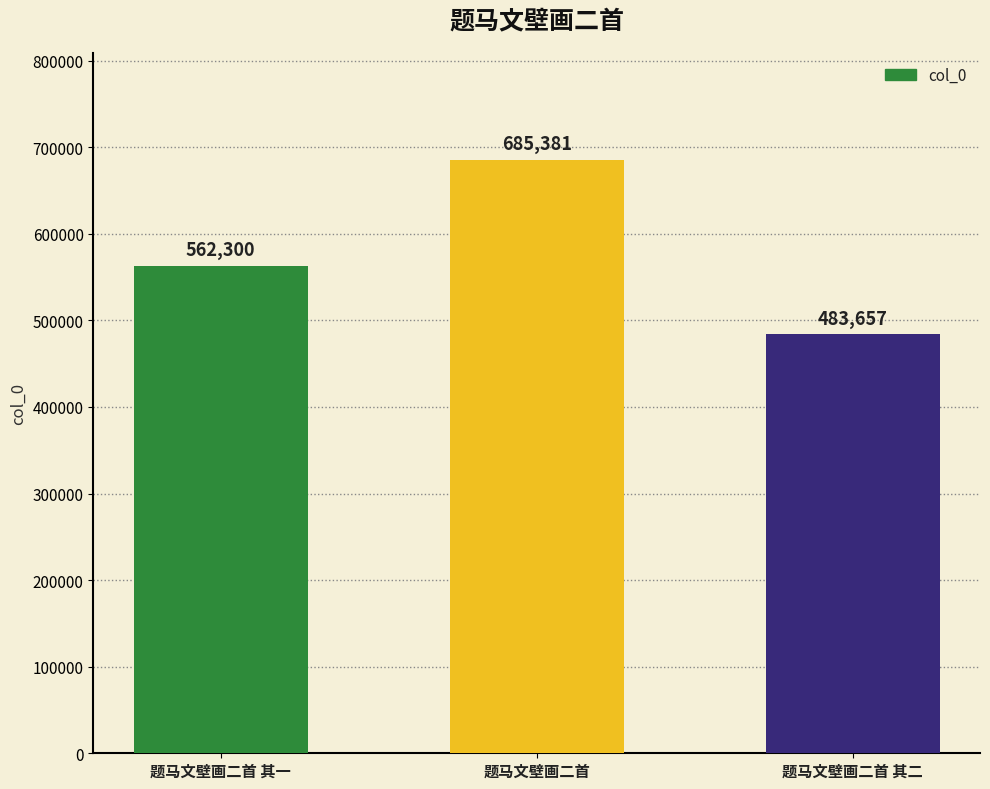

How many categories are shown in the chart?

3